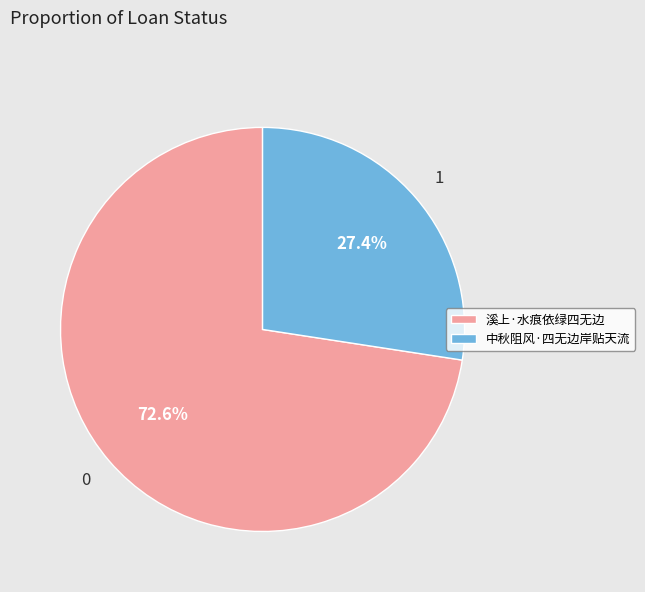

To the nearest percent, what is the difference between the largest and smallest slice percentages?

45%